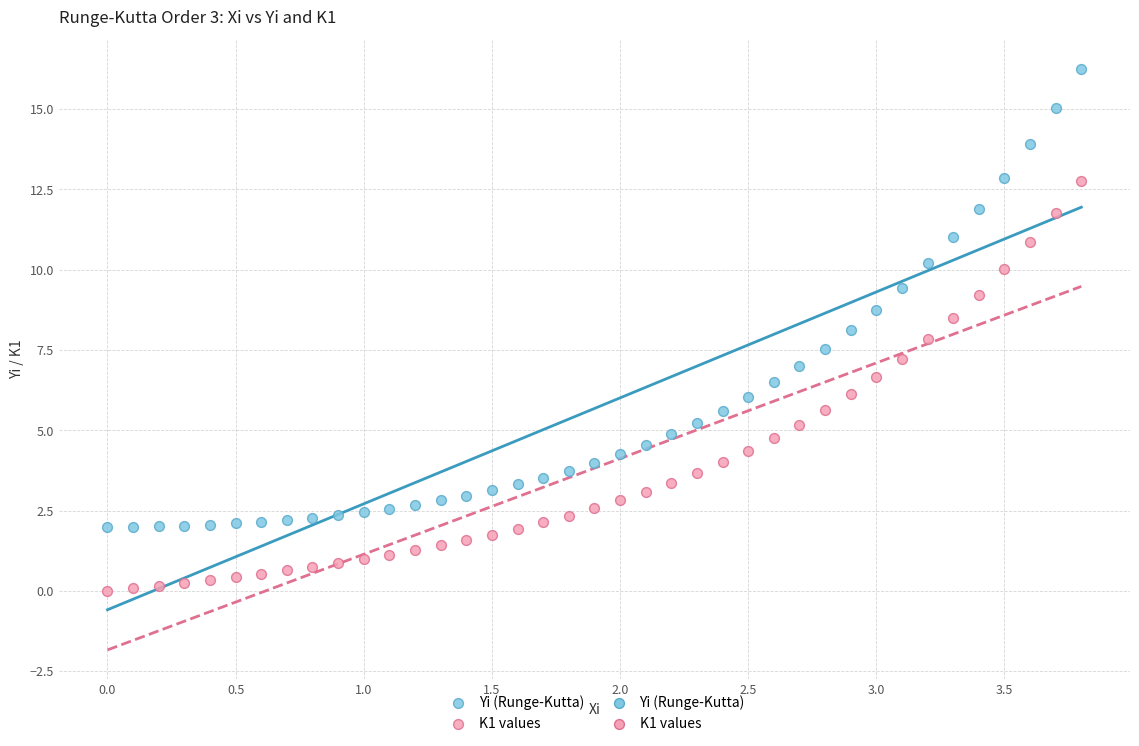

Across all data points, what is the range of Y values (max minus min)?

16.3